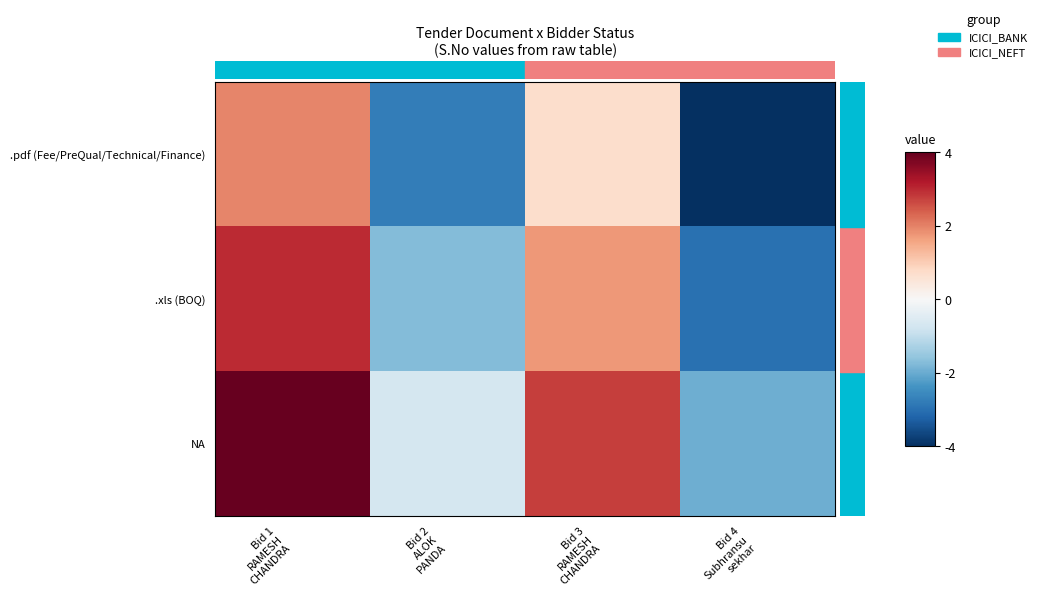

At how many categories does at least one series exceed 0?

2